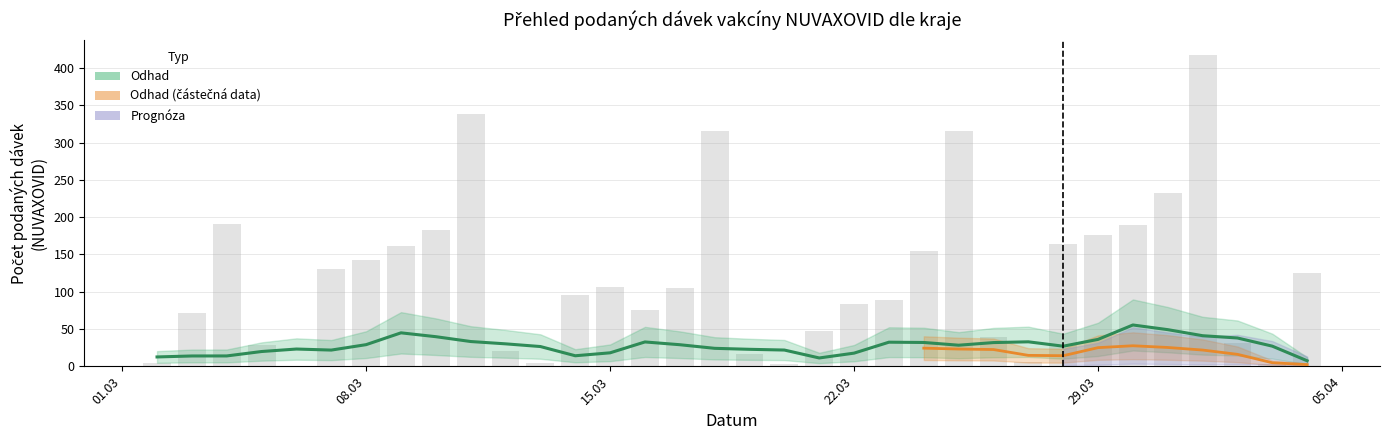

What is the highest value of the Celkem series?

417